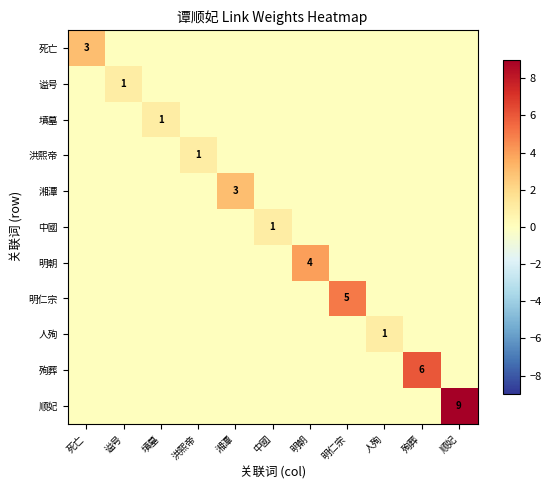

Which series has the largest total across all categories?

顺妃